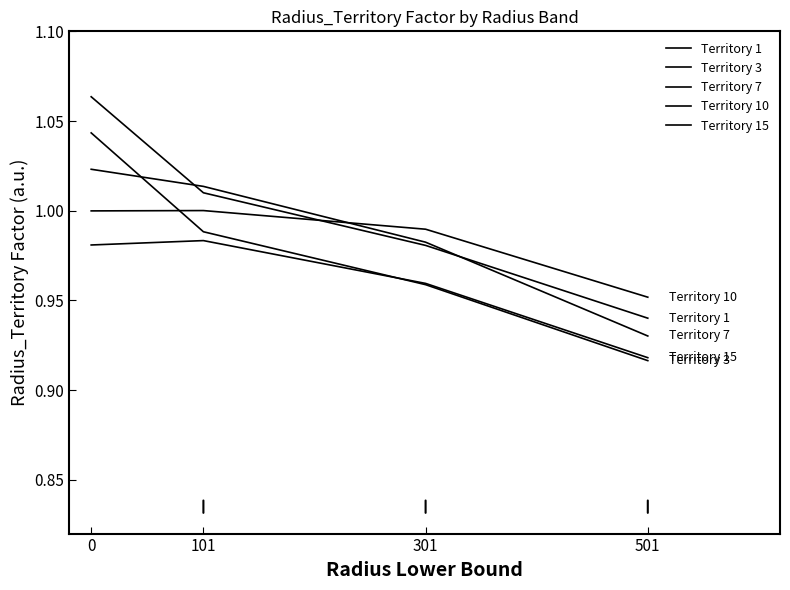

True or false: Territory 1 has more than 1 interior local peaks.

False